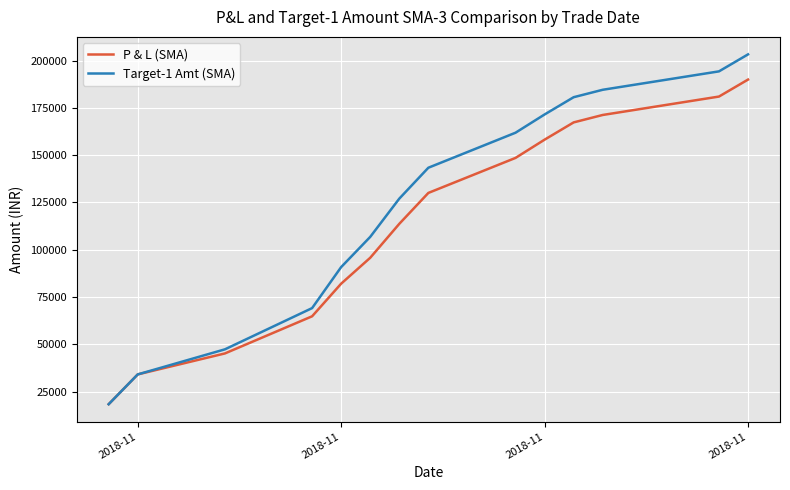

Which series has the largest range (max minus min)?

Target-1 Amt (SMA)